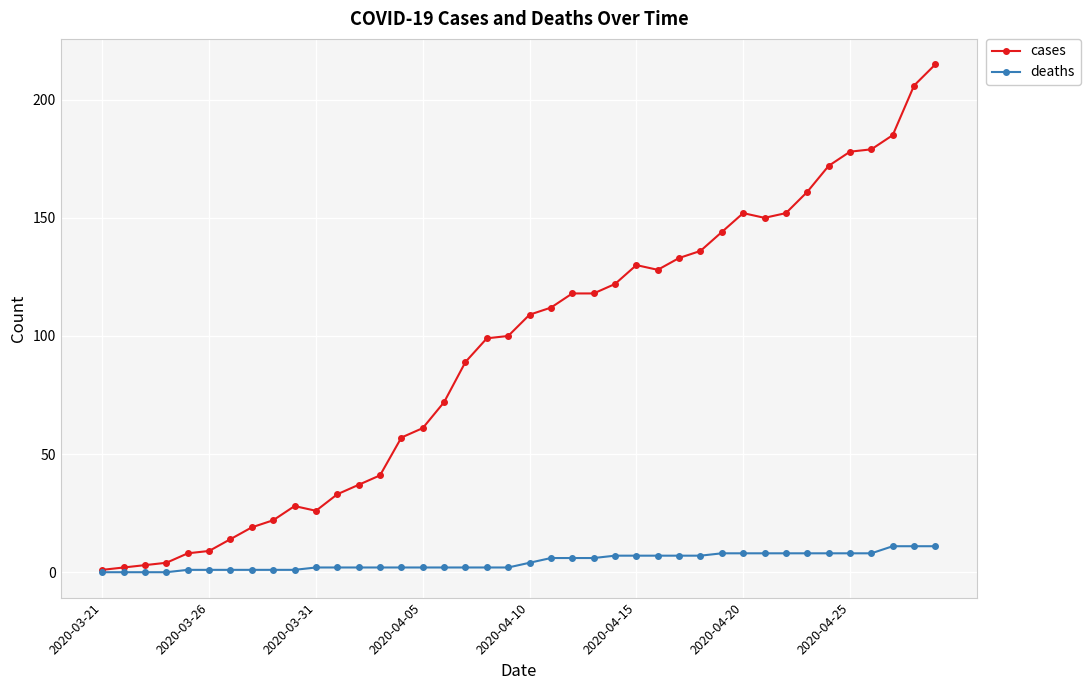

List the series in order of their peak value, highest first.

cases, deaths